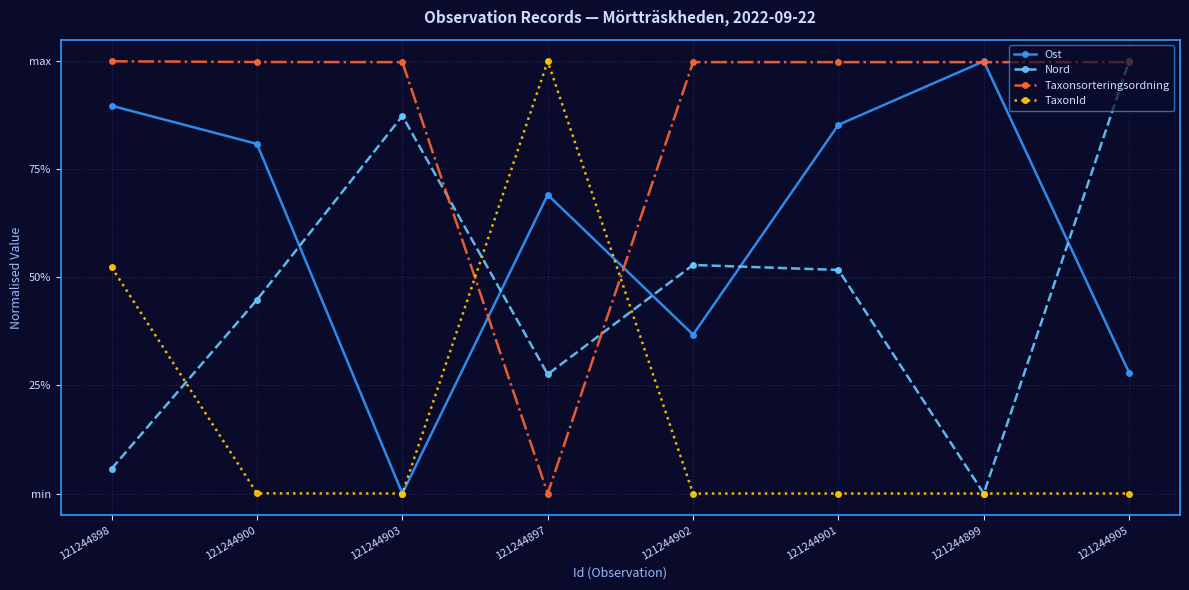

Does the chart display data point markers on the line(s)?

Yes